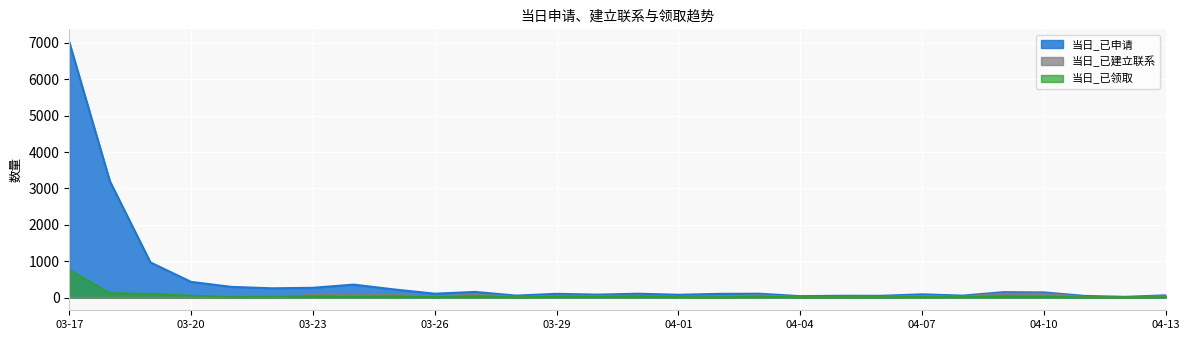

Which category has the highest value across all series?

03-17